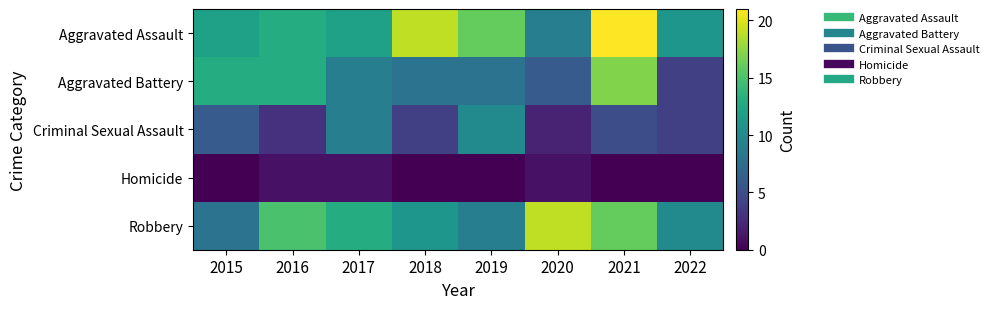

Between 2015 and 2017, which is larger?

2015